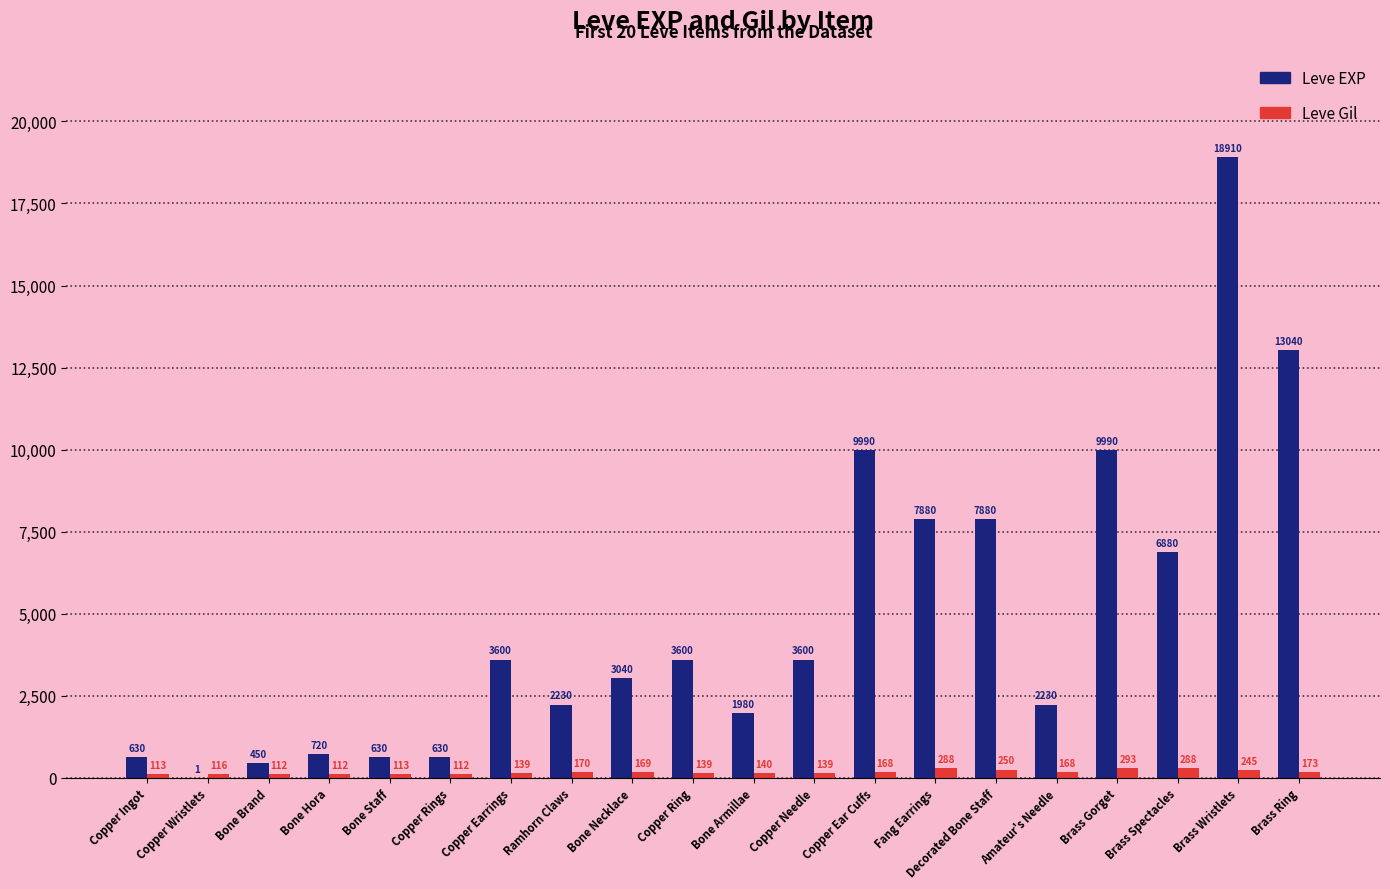

Which series has the largest total across all categories?

Leve EXP